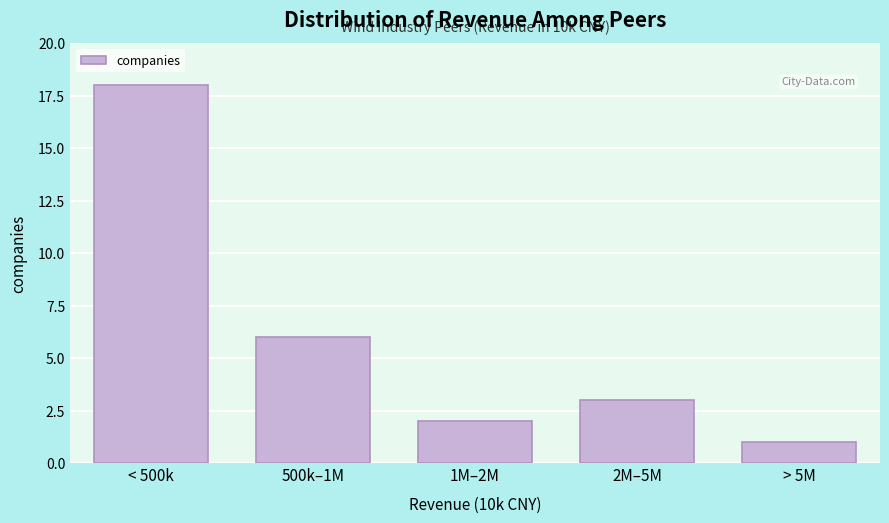

Reading left to right, extract all data points from this chart.

< 500k=18	500k–1M=6	1M–2M=2	2M–5M=3	> 5M=1